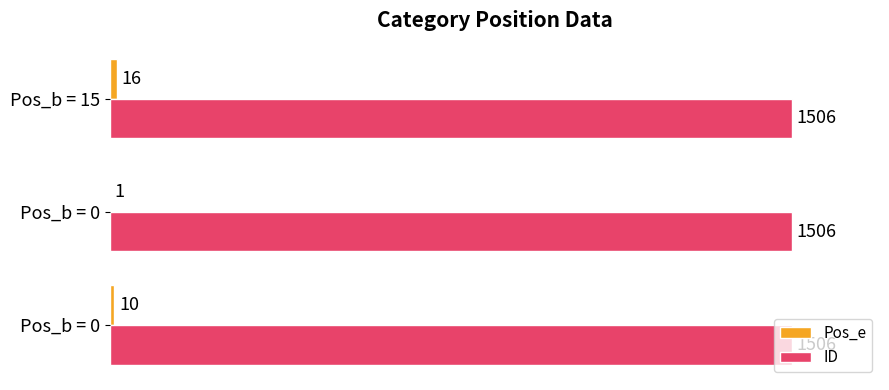

How many distinct data groups are displayed?

2